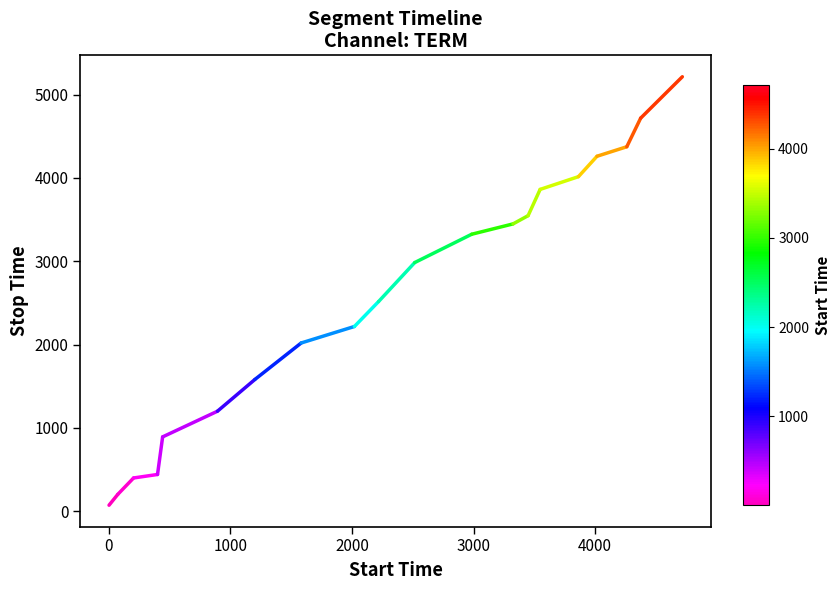

What is the maximum value shown in the chart?

5214